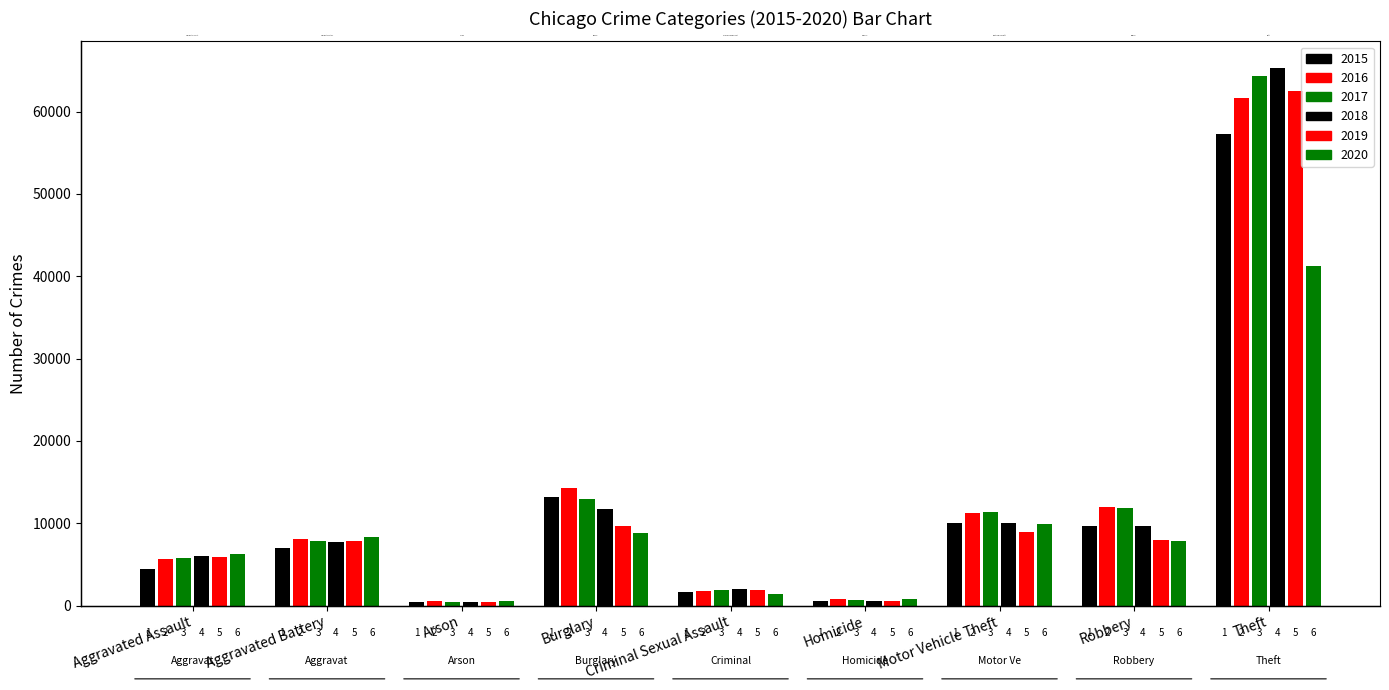

Does the chart contain any negative values?

No